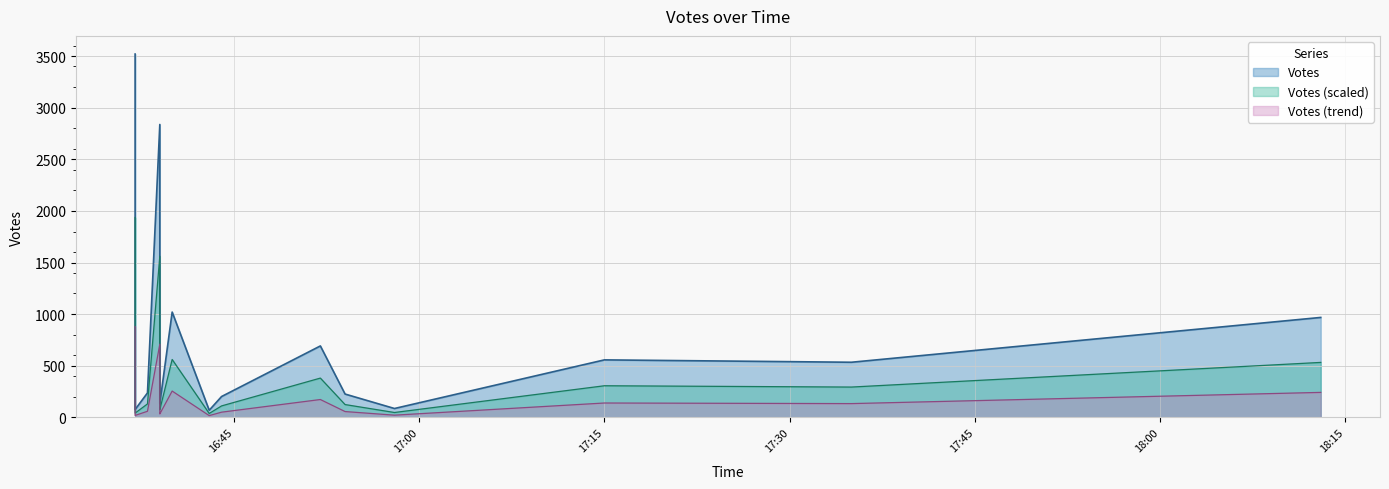

List the labels in order of value, largest first.

2019-10-10 16:37, 2019-10-10 16:39, 2019-10-10 16:40, 2019-10-10 18:13, 2019-10-10 16:37, 2019-10-10 16:52, 2019-10-10 16:37, 2019-10-10 17:15, 2019-10-10 17:35, 2019-10-10 16:37, 2019-10-10 16:37, 2019-10-10 16:38, 2019-10-10 16:54, 2019-10-10 16:44, 2019-10-10 16:39, 2019-10-10 16:37, 2019-10-10 16:39, 2019-10-10 16:58, 2019-10-10 16:37, 2019-10-10 16:43